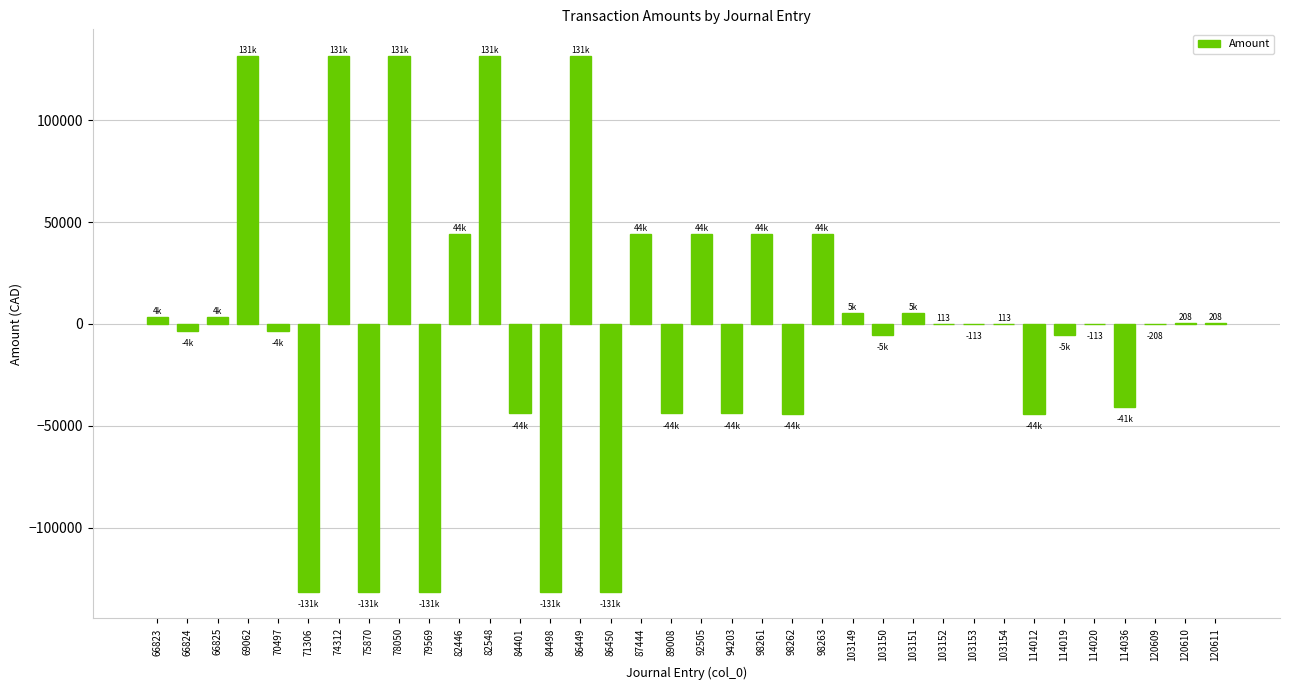

What is the sum of all values?

-40376.0